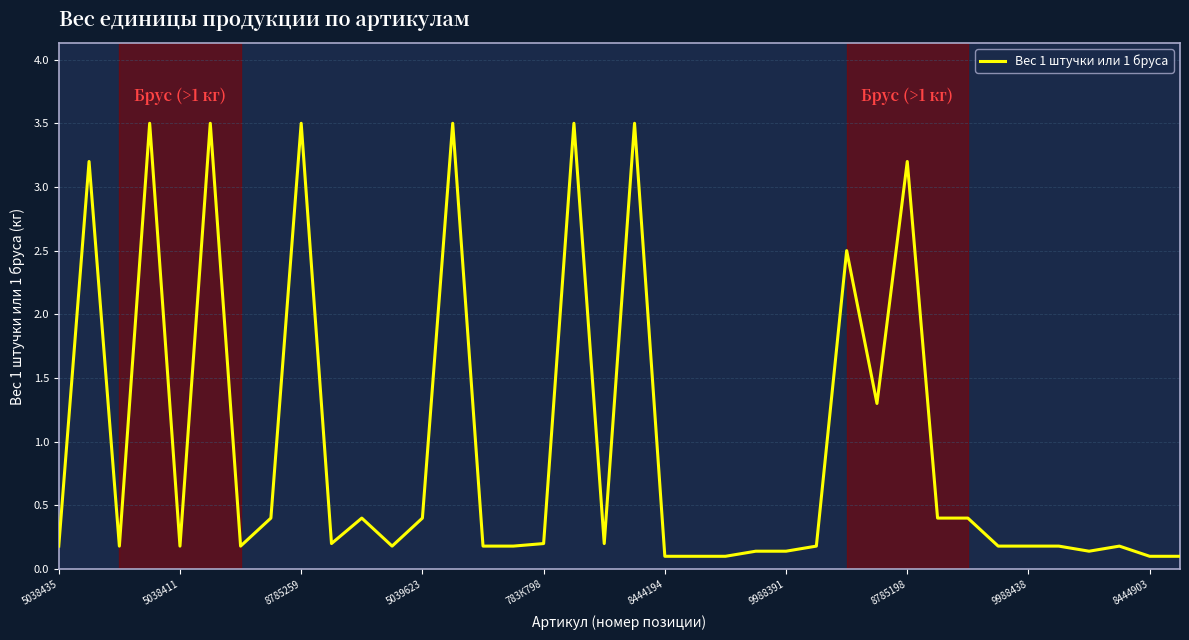

What is the difference between the maximum and minimum values?

3.4